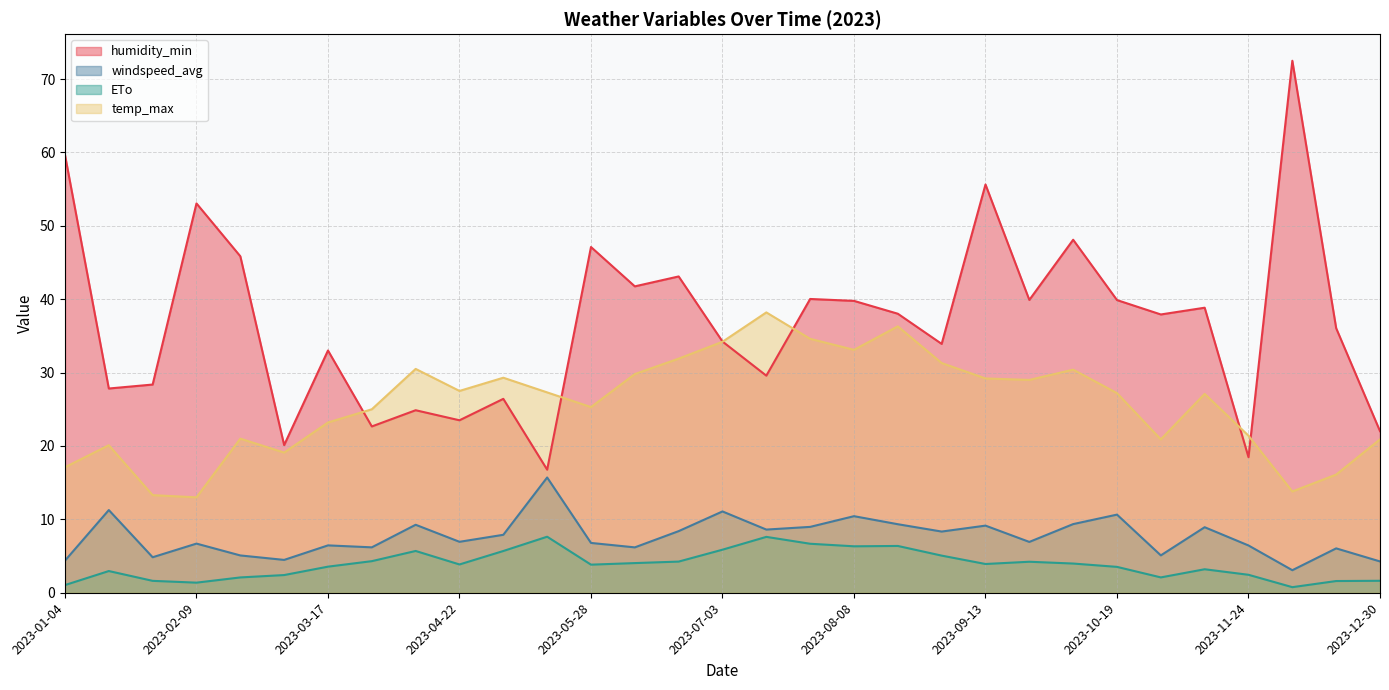

What is the value of the temp_max point at the 27th from the left?

27.1